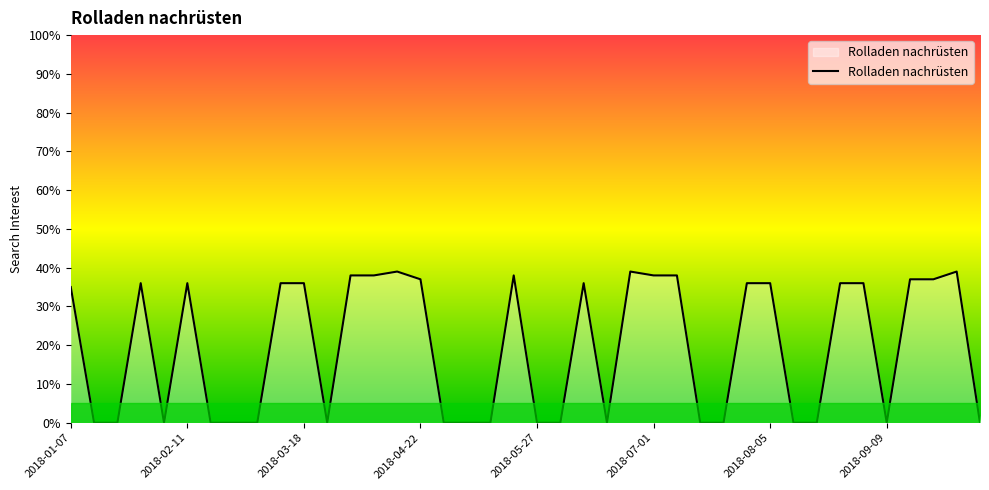

How many lines are shown in the chart?

1